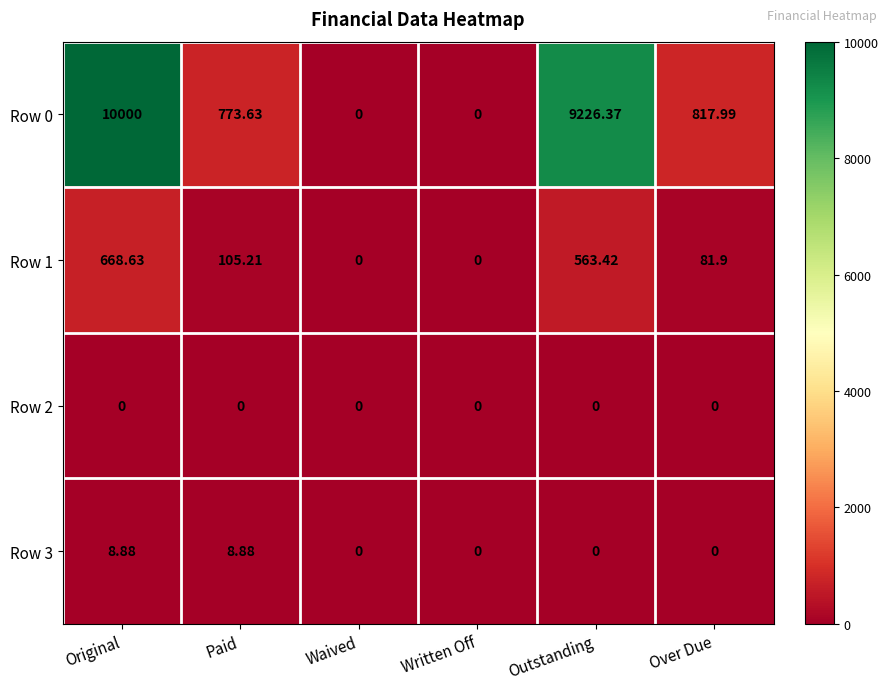

At which label does Row 0 first exceed 817?

Original